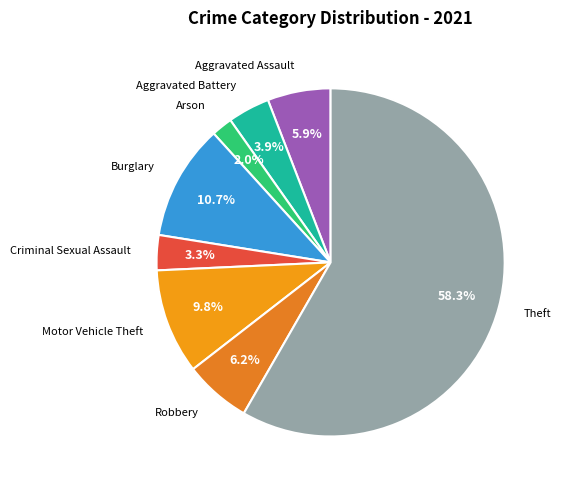

Which category accounts for the majority?

Theft